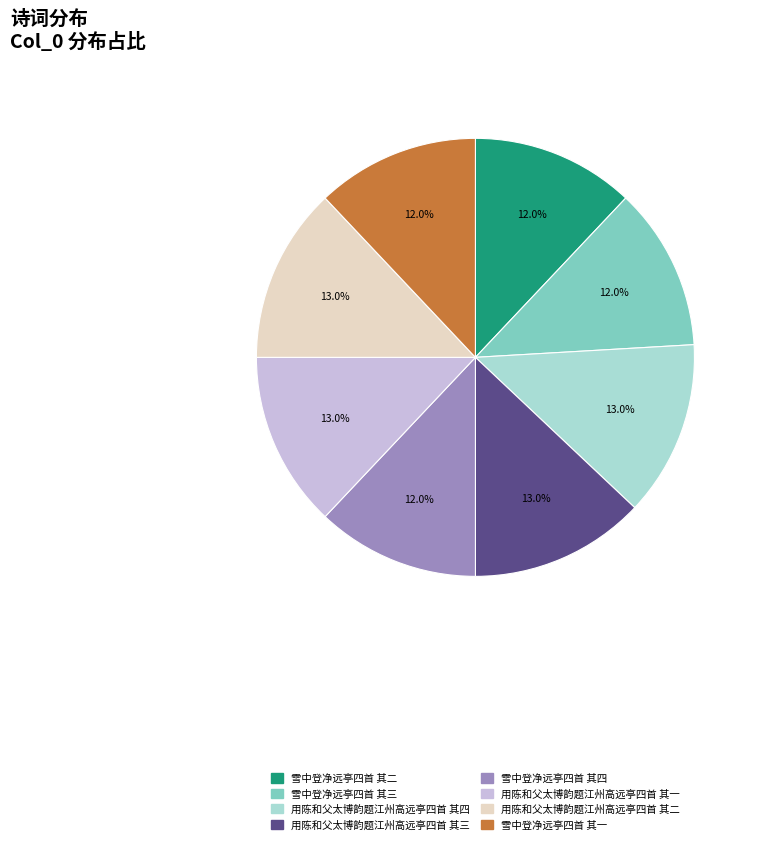

Is 用陈和父太博韵题江州高远亭四首 其三 the majority of the pie?

No